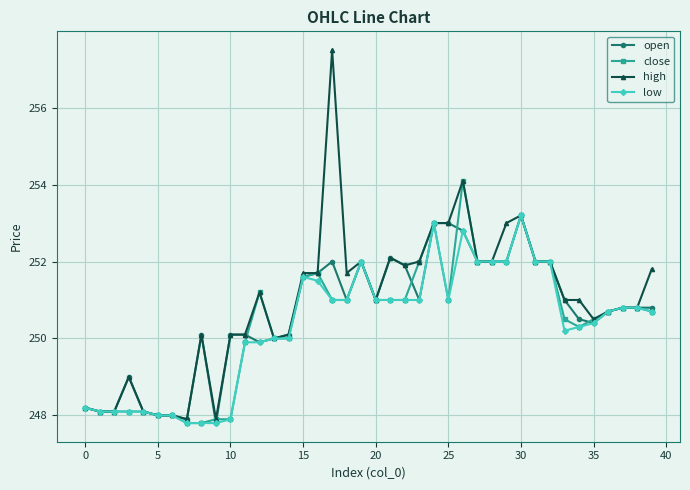

Does the chart display data point markers on the line(s)?

Yes